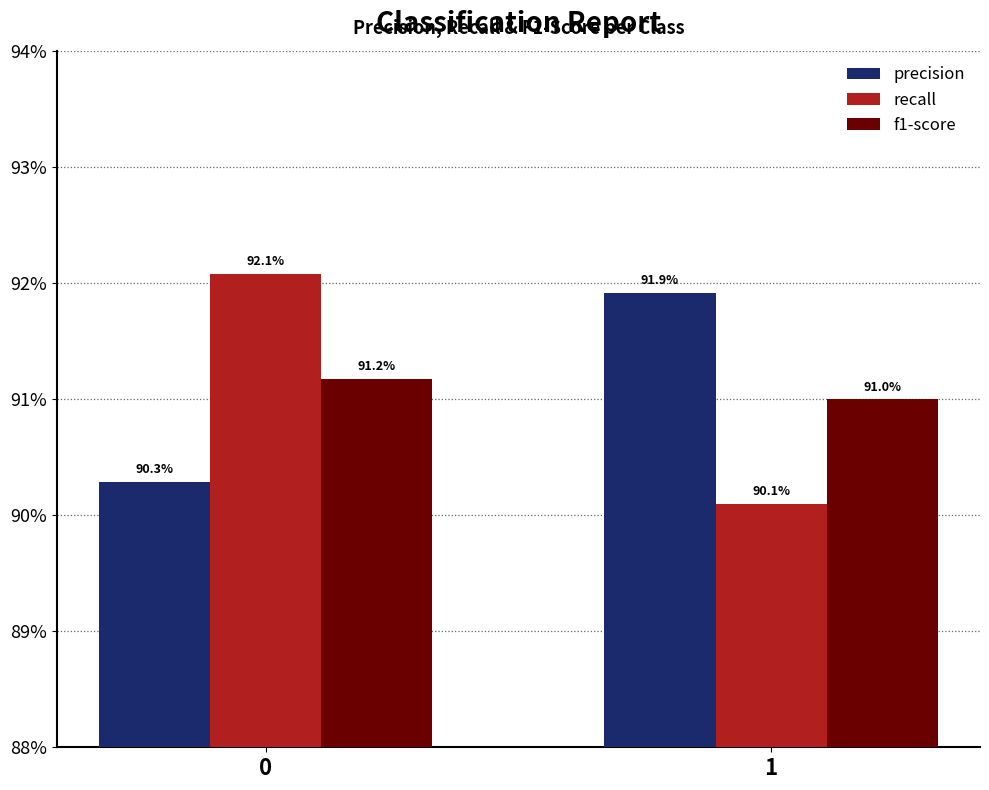

What are all the series names shown in the legend?

precision, recall, f1-score